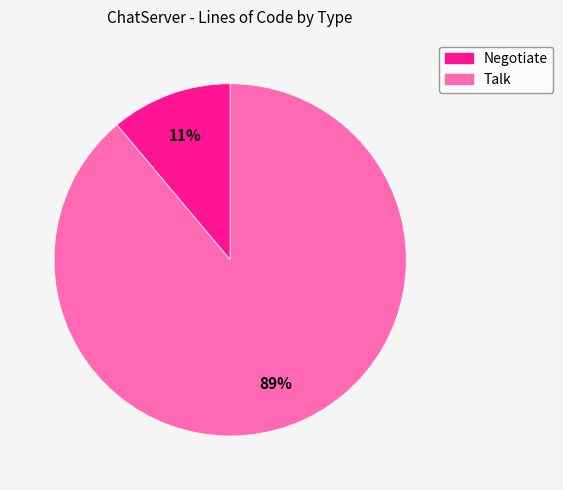

To the nearest percent, what is the difference between the largest and smallest slice percentages?

78%